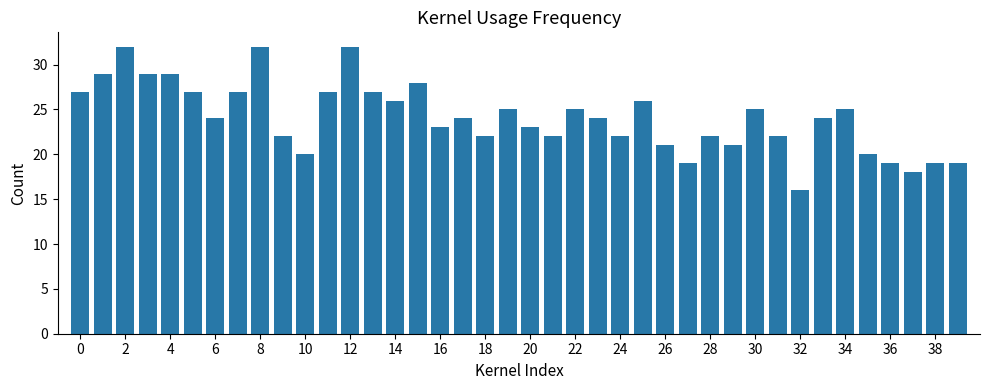

What is the sum of all values?

964